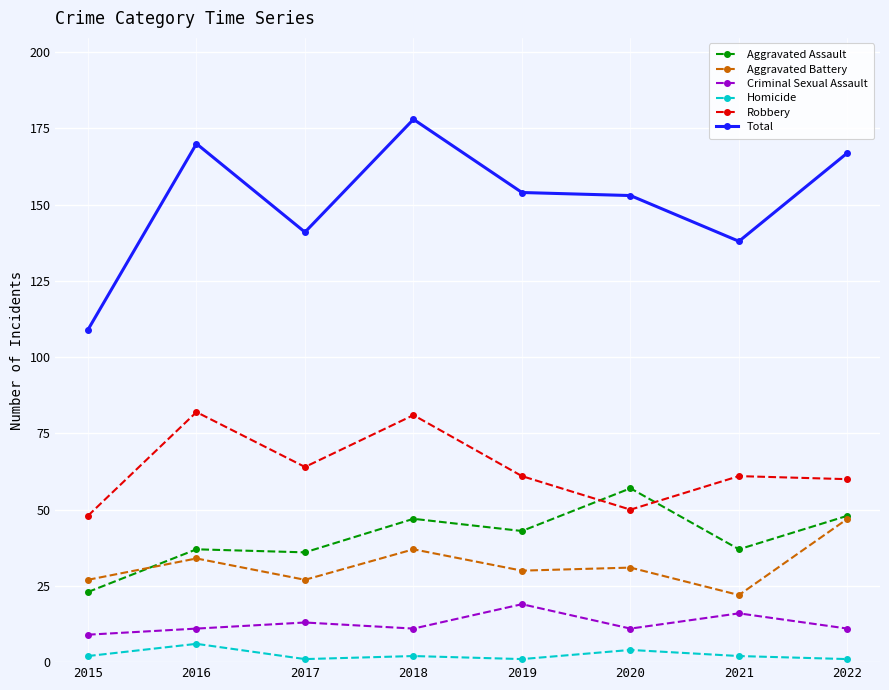

True or false: Homicide and Aggravated Battery intersect in this chart.

False